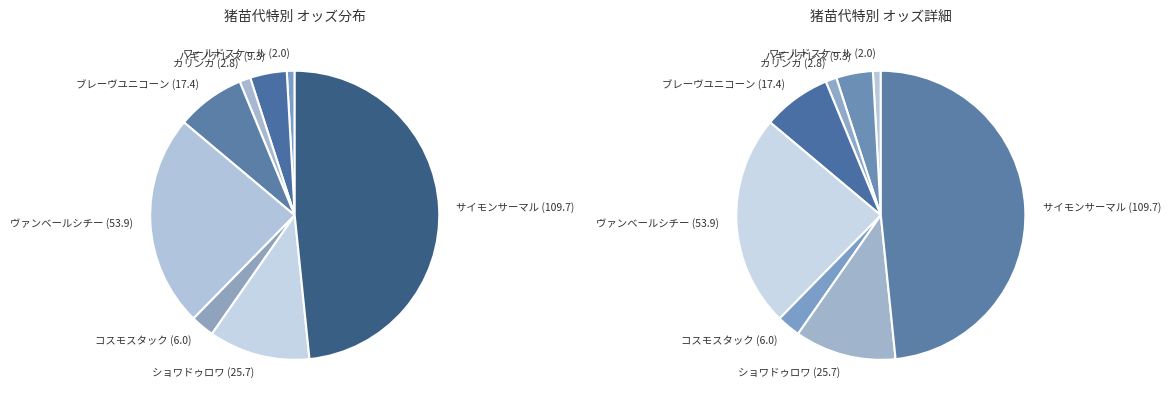

Count the number of slices in the pie.

8